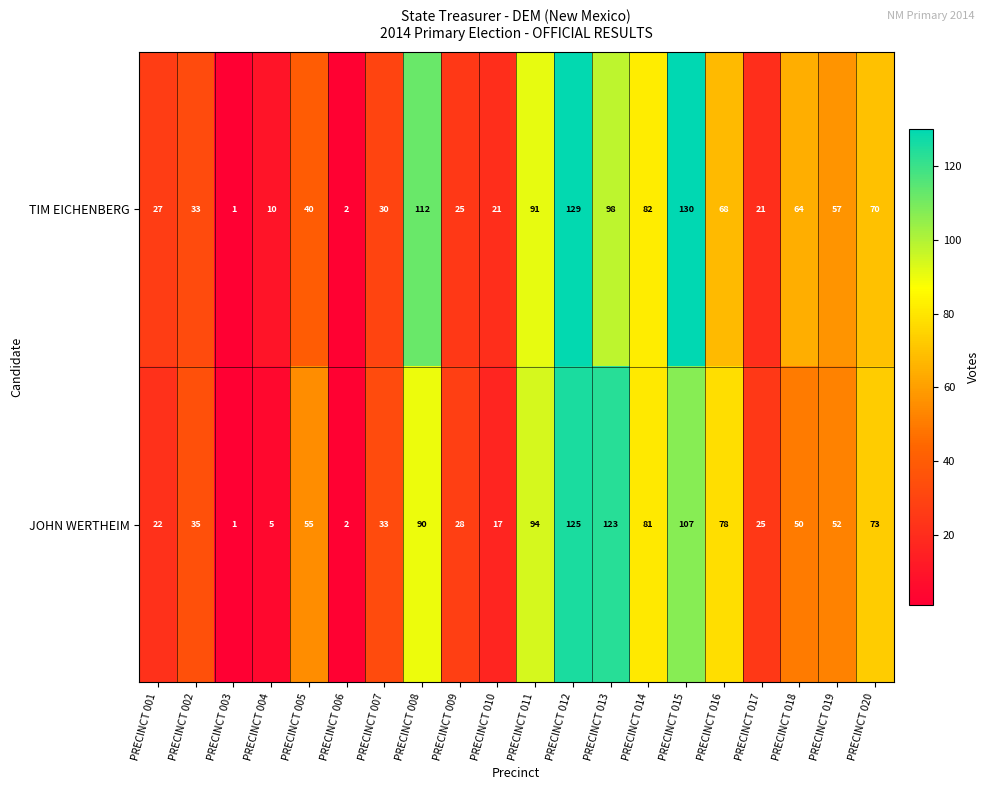

What value does the JOHN WERTHEIM series have at PRECINCT 015, to the nearest 10?

110